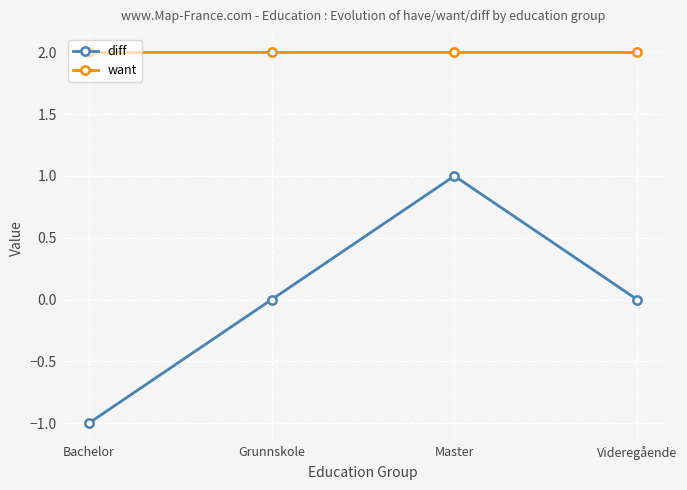

Which series changed the most between Master and Videregående?

diff